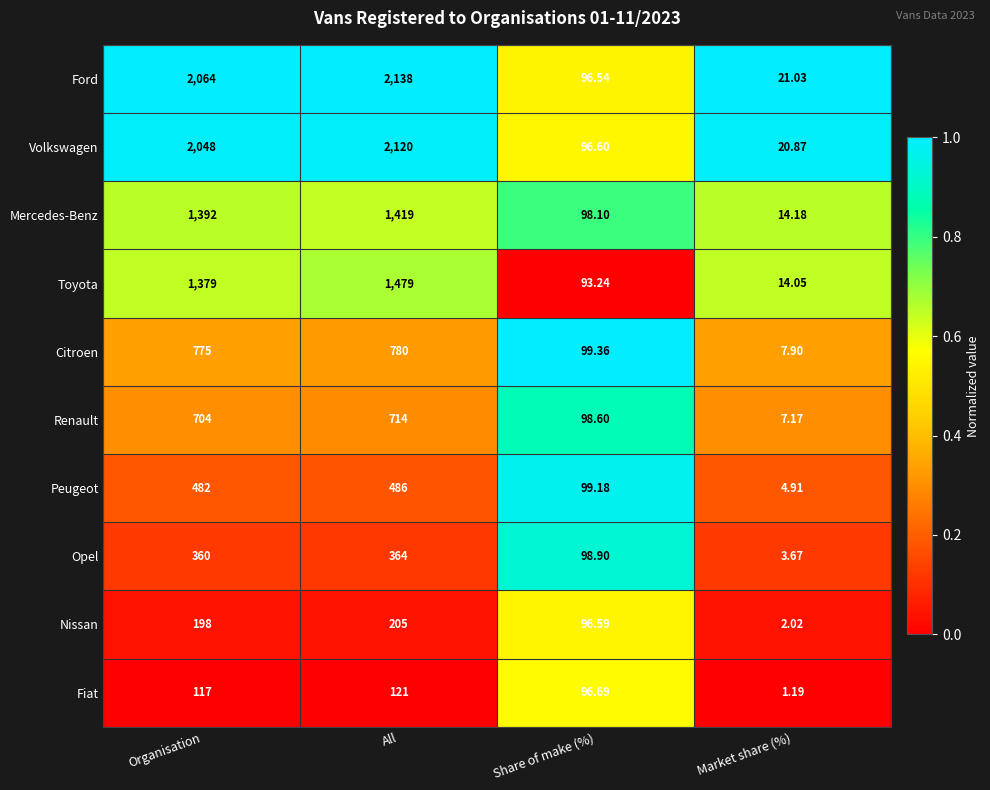

Which label corresponds to the largest value in the chart?

All